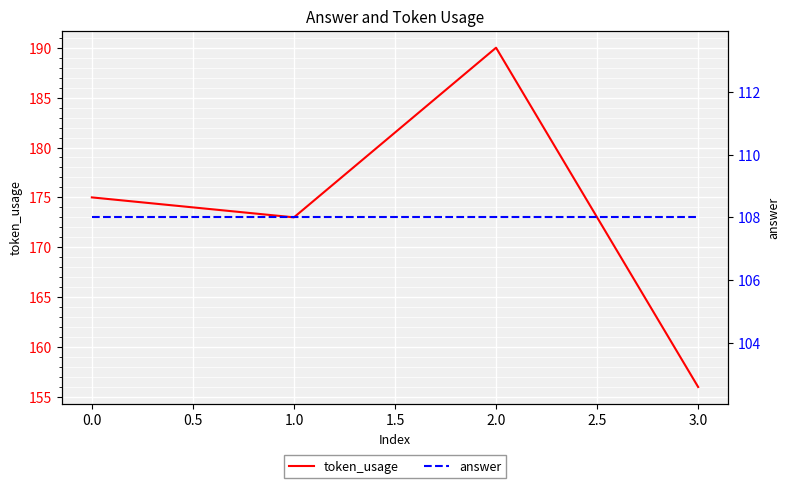

What is the highest value of the token_usage series?

190